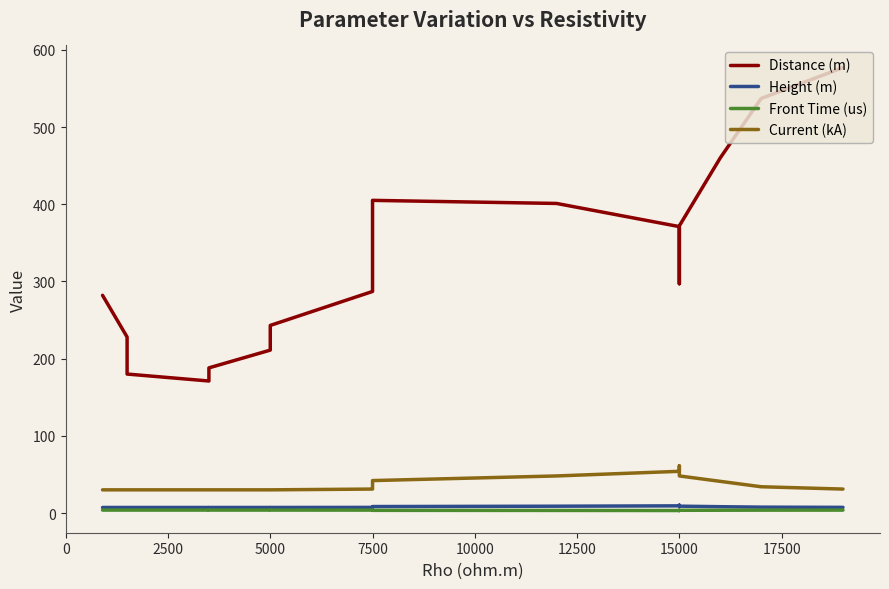

What is the label of the 21st point from the right?

5000